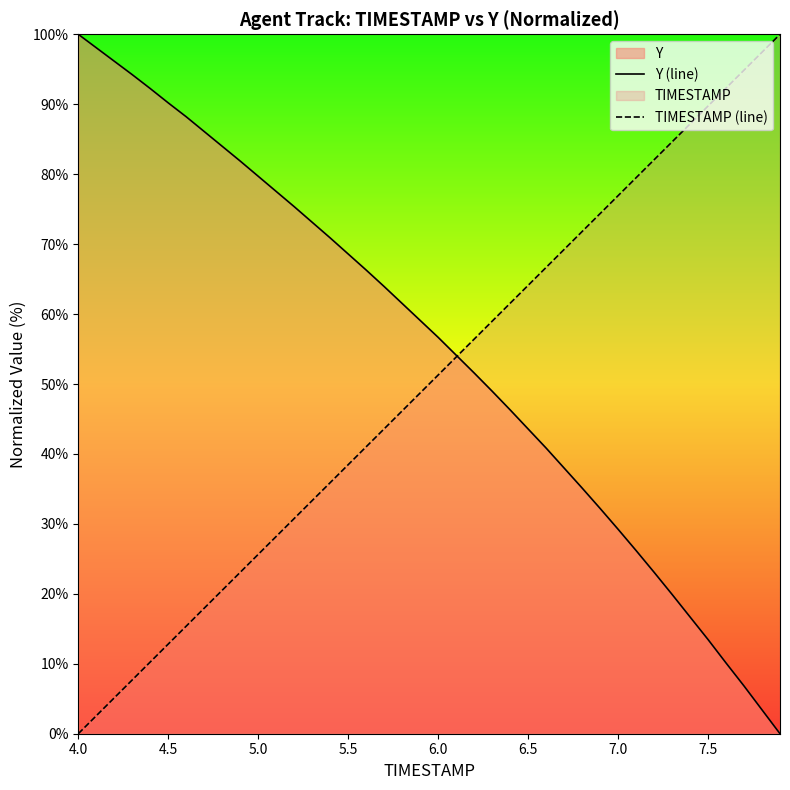

Rank the series at 5.0 from lowest to highest value.

TIMESTAMP (line), Y (line)